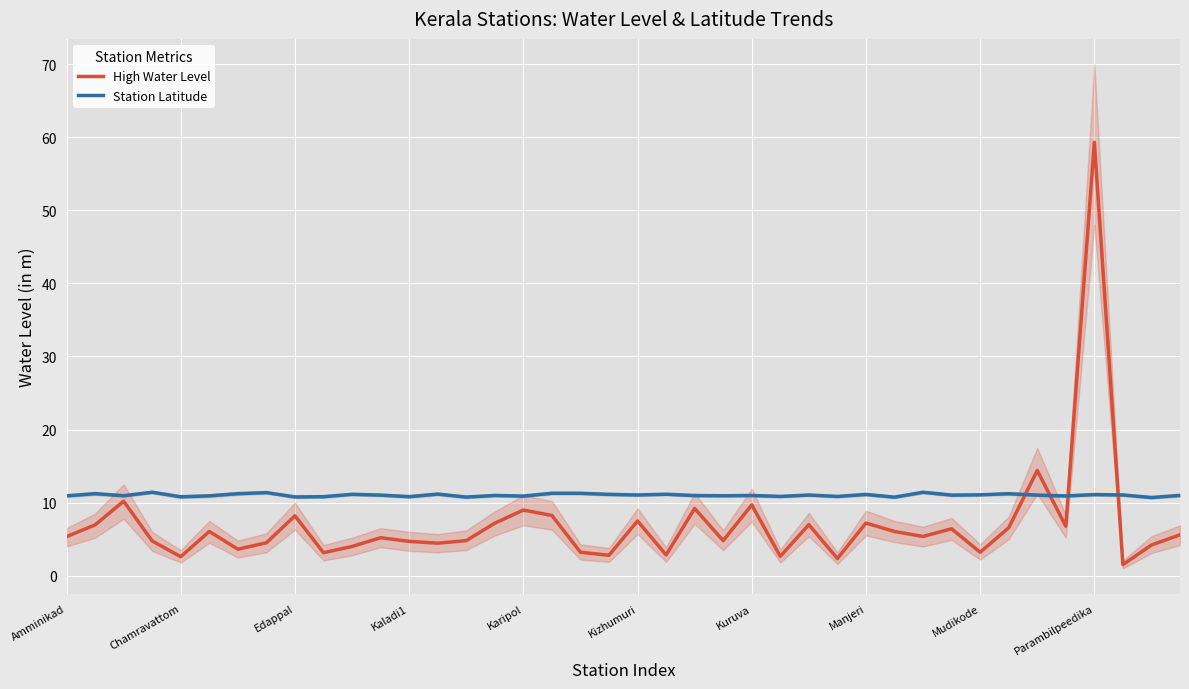

Rank the series by their average value, from lowest to highest.

High Water Level, Station Latitude